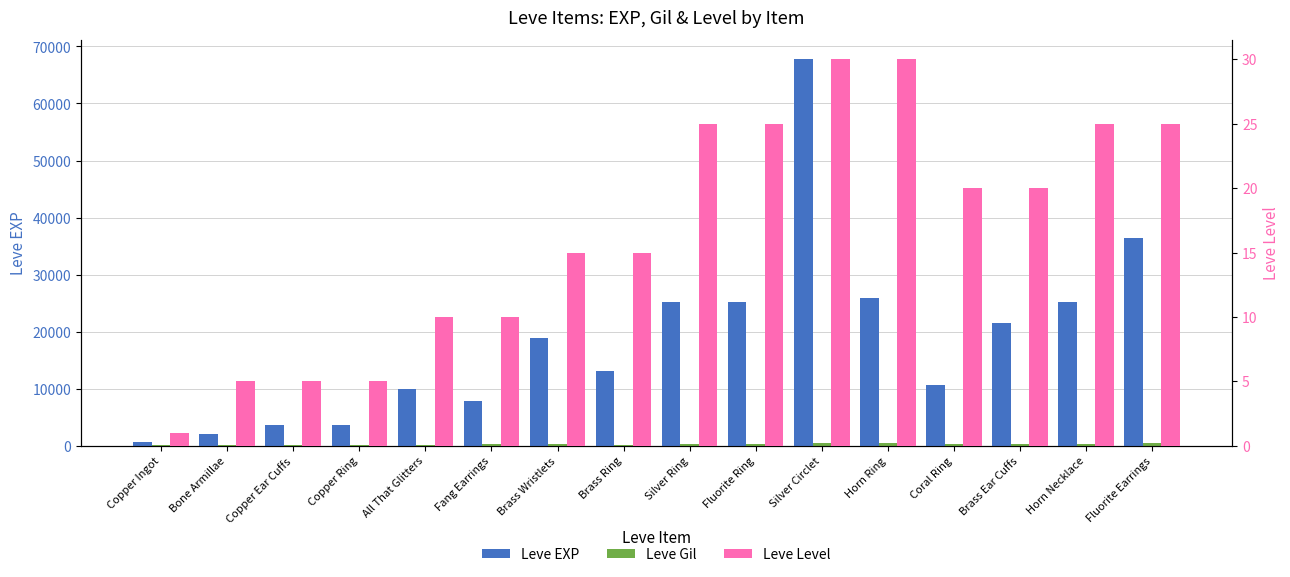

At which label does Leve Gil reach its peak?

Horn Ring